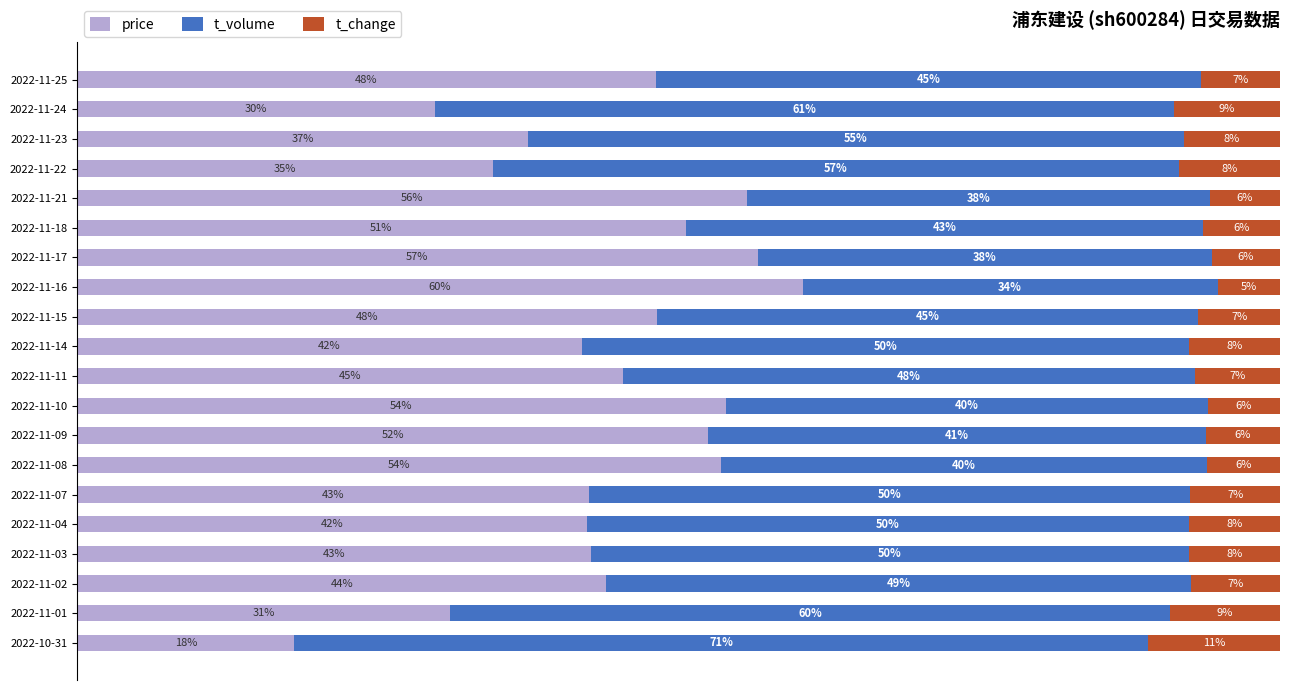

At which label does price reach its peak?

2022-11-16